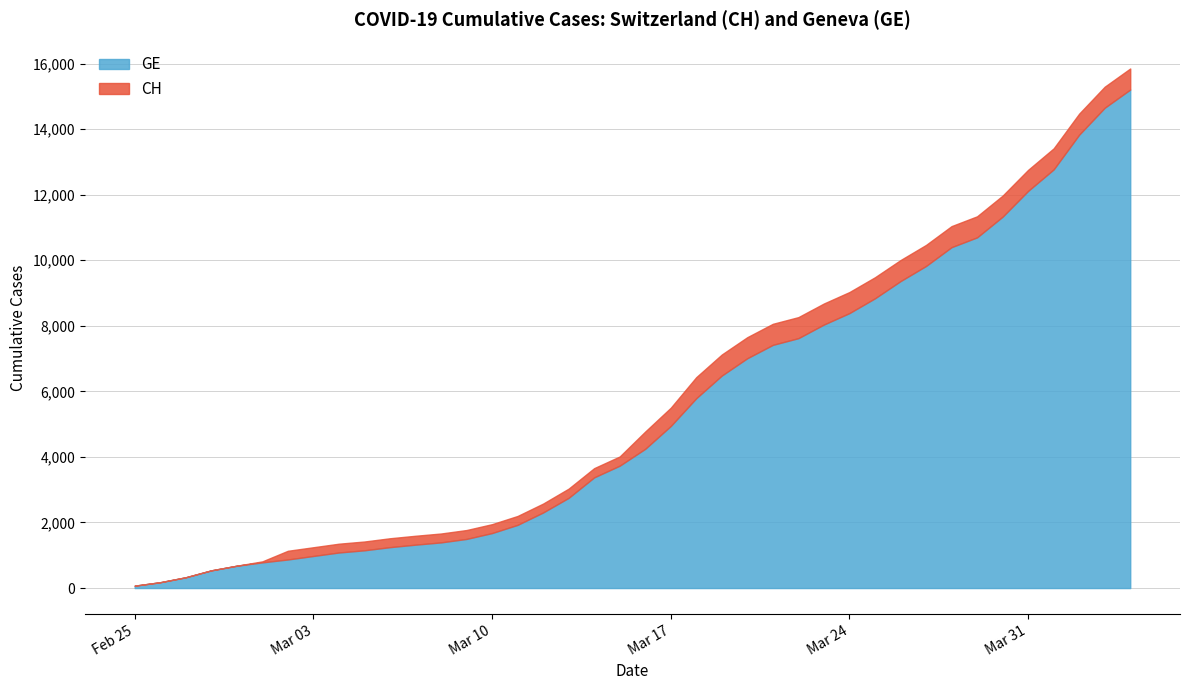

Which series has the largest range (max minus min)?

CH